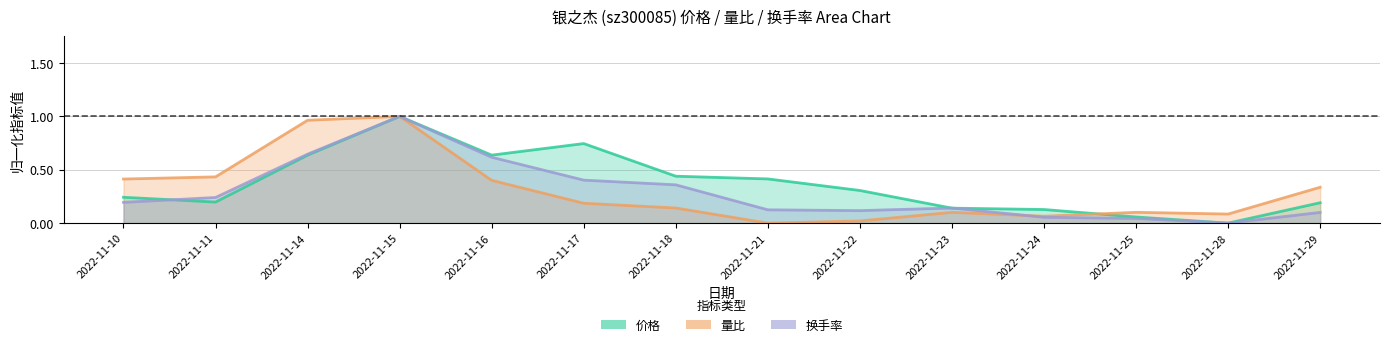

Where is 价格 nearest to the value 0?

2022-11-28